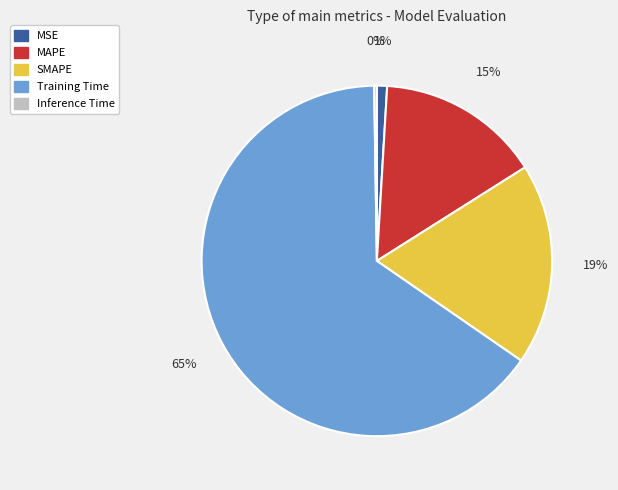

Which category has the biggest portion of the pie?

Training Time